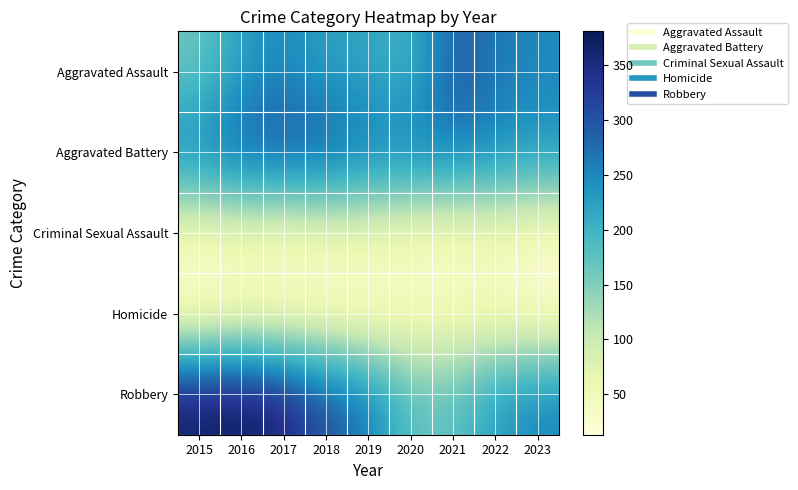

Rank the series at 2023 from highest to lowest value.

Robbery, Aggravated Assault, Aggravated Battery, Criminal Sexual Assault, Homicide